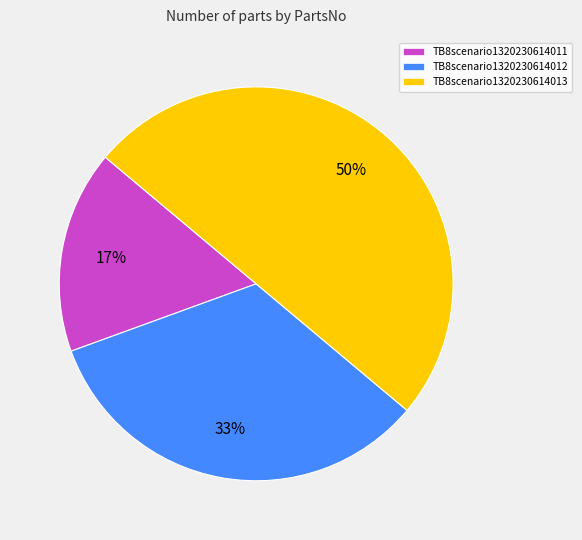

Which slice is the smallest?

TB8scenario1320230614011